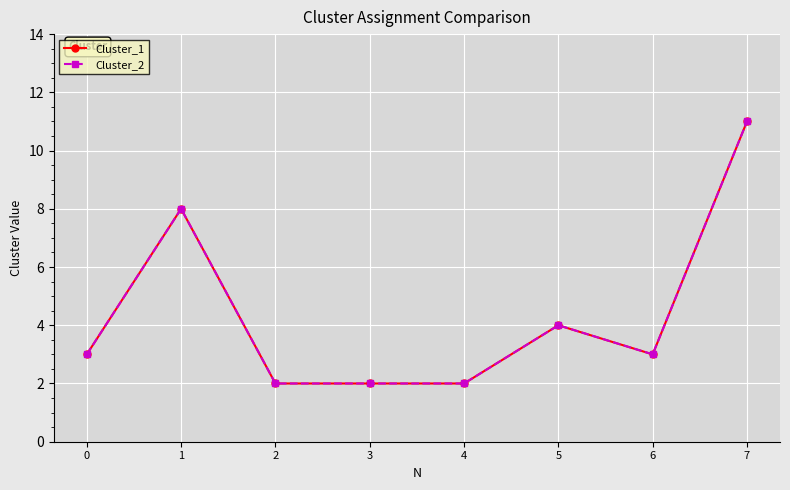

The value of Cluster_1 at 6 is 1. True or false?

False